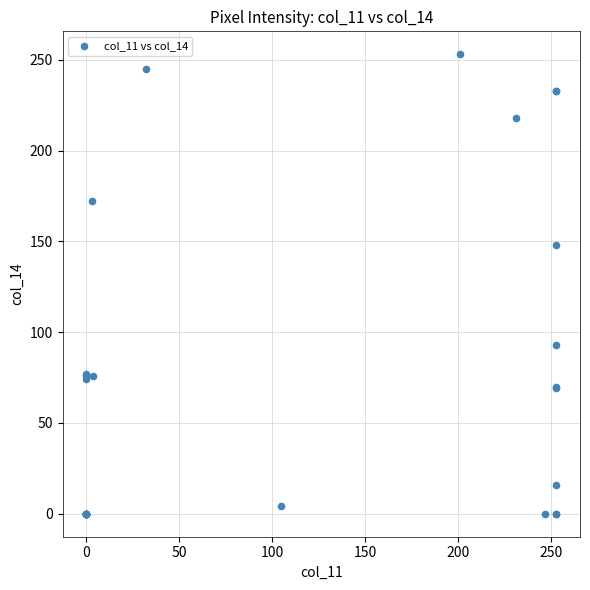

What Y value in the scatter plot is closest to 126?

148